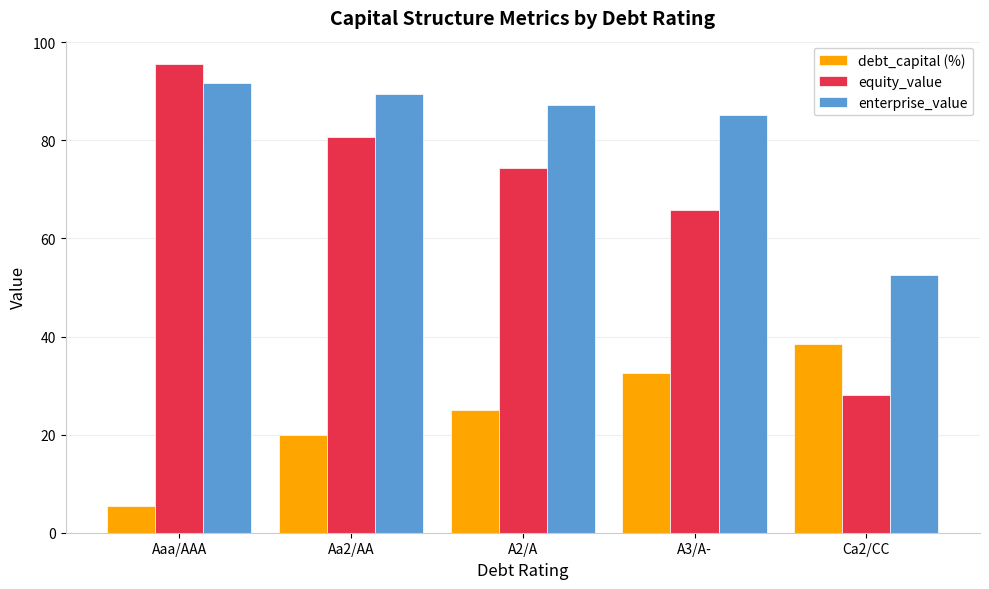

Does the chart contain stacked bars?

No